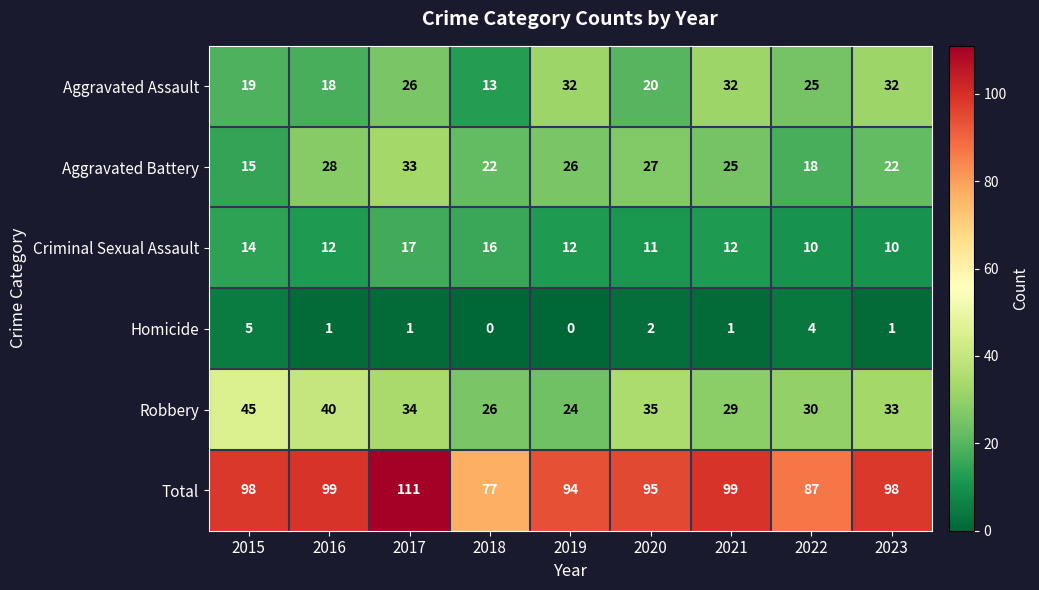

At which label is Aggravated Assault closest to 22?

2020